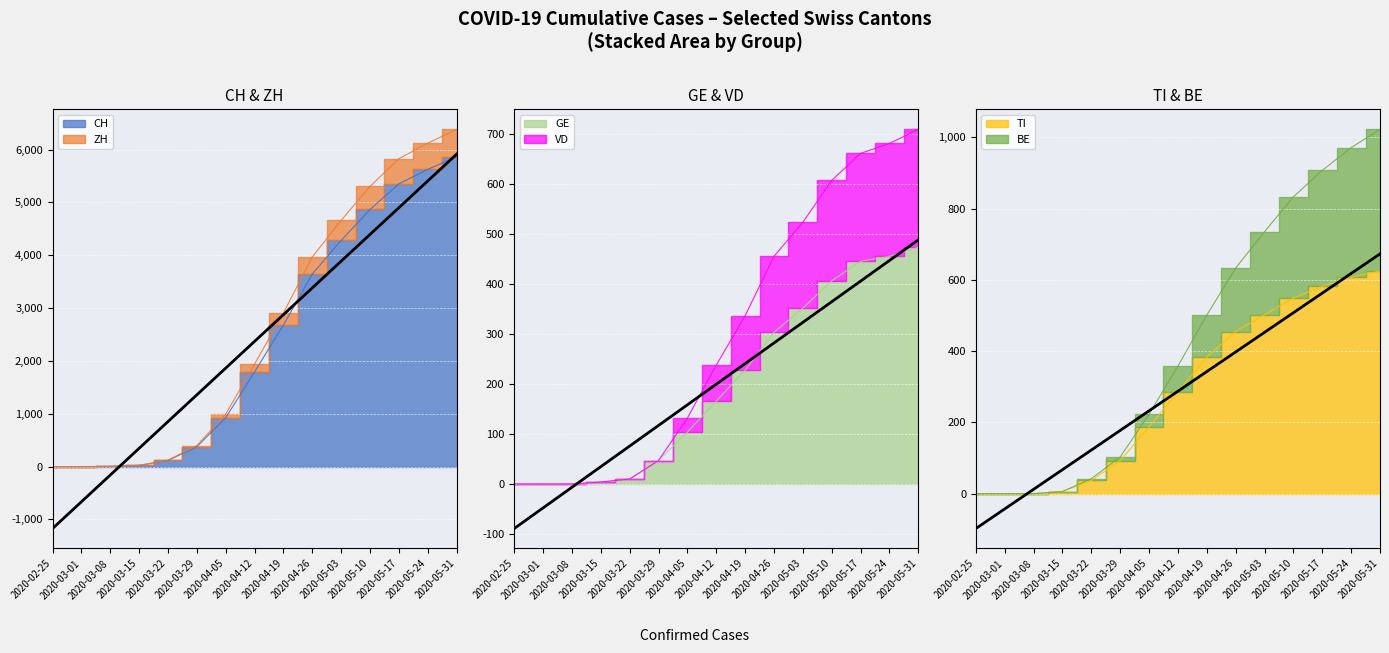

Between 2020-04-05 and 2020-04-19, which is larger?

2020-04-19